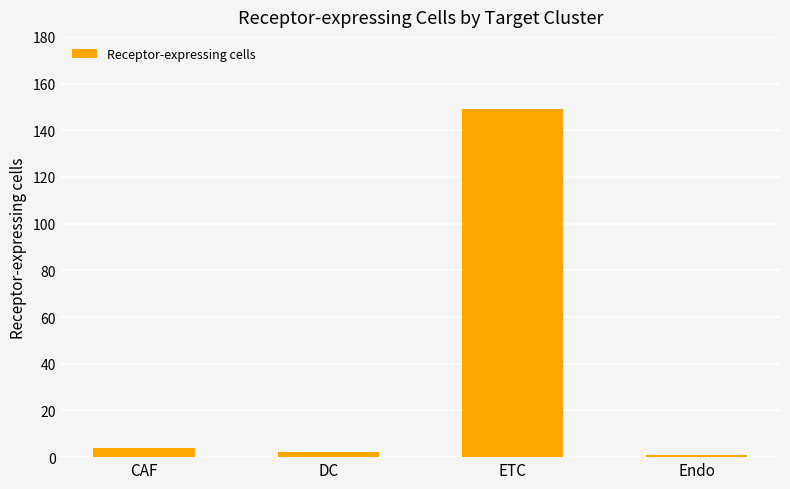

Which label corresponds to the largest value in the chart?

ETC